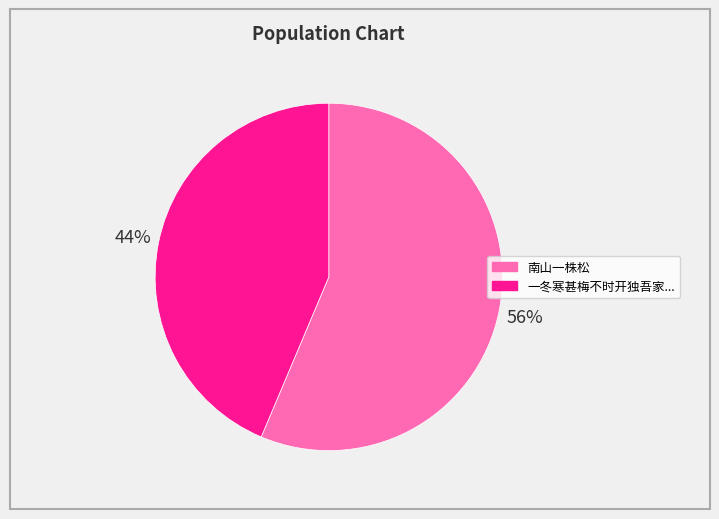

Count the number of slices in the pie.

2